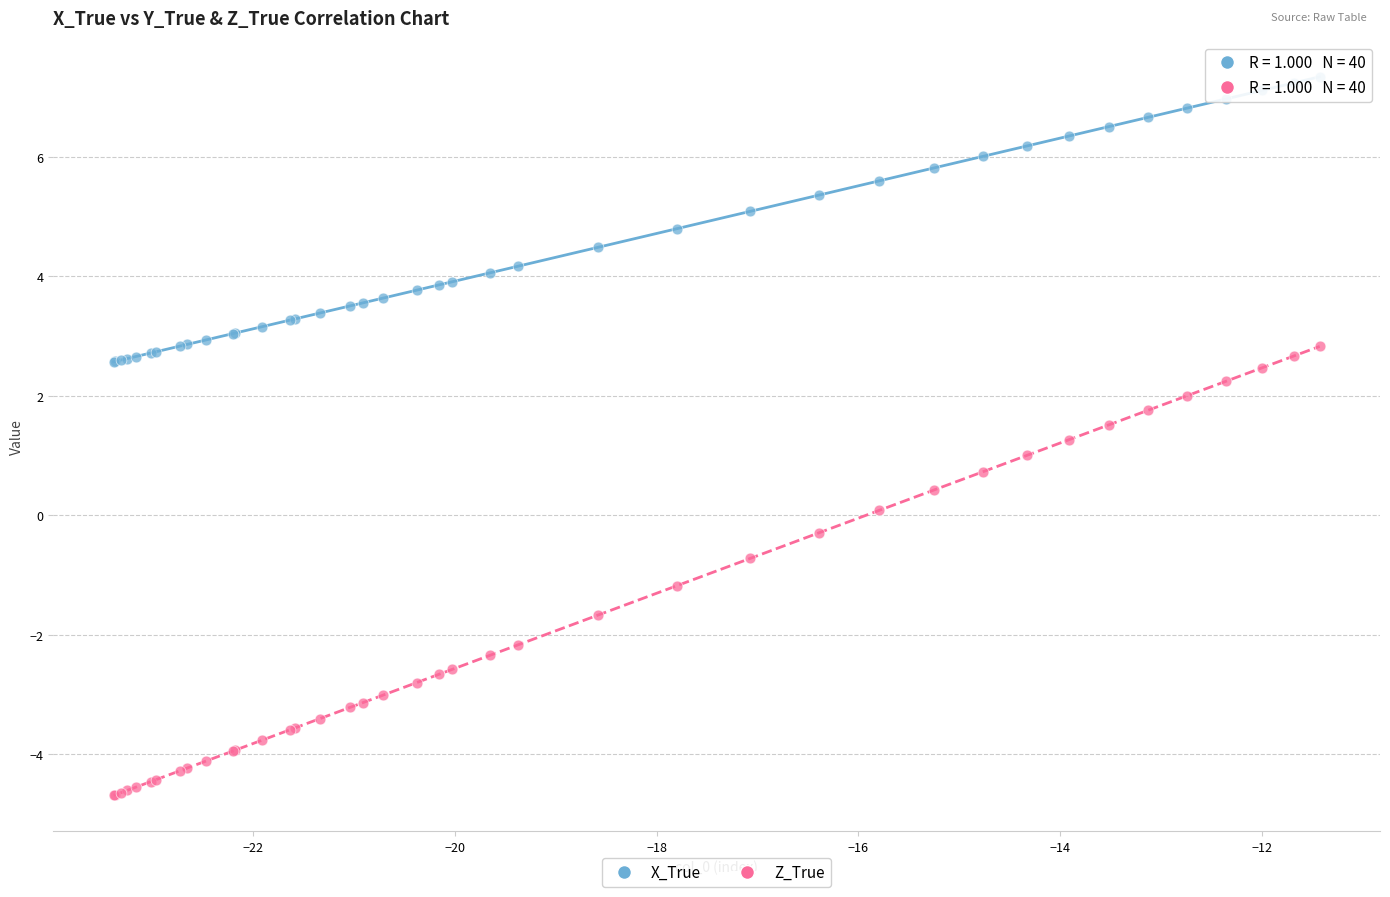

What are all the series names shown in the legend?

X_True, Z_True